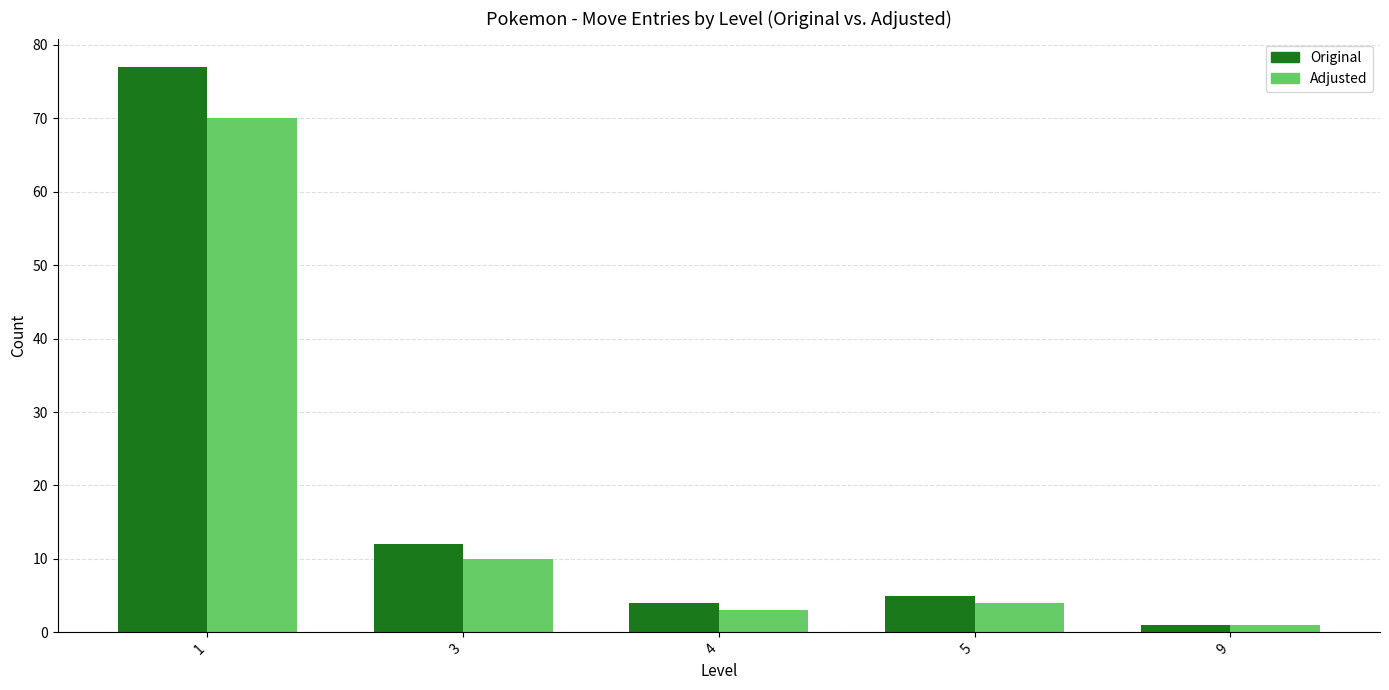

Are the bars horizontal?

No